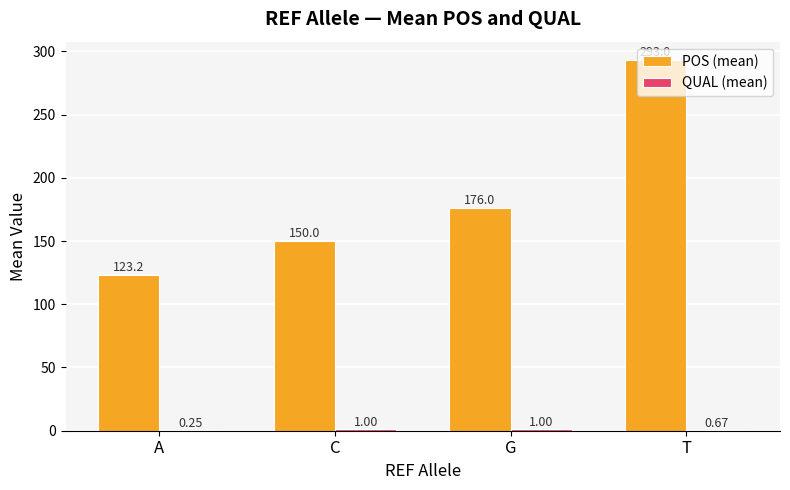

Where is POS (mean) nearest to the value 208?

G